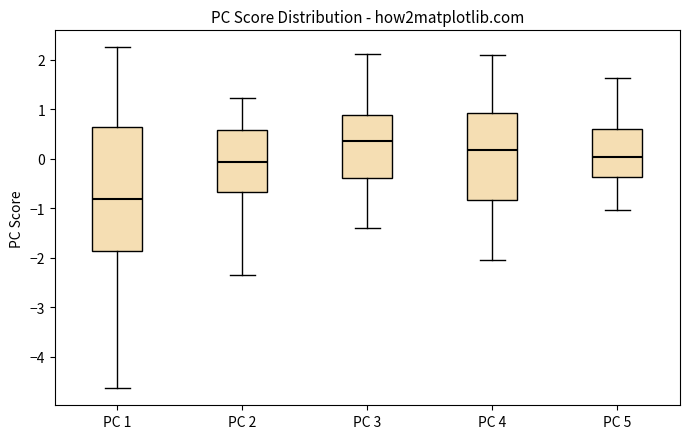

Where does the median line of the box for PC 5 sit on the y-axis? The values are not printed on the chart, so give them approximately, as read against the axis.

0.0